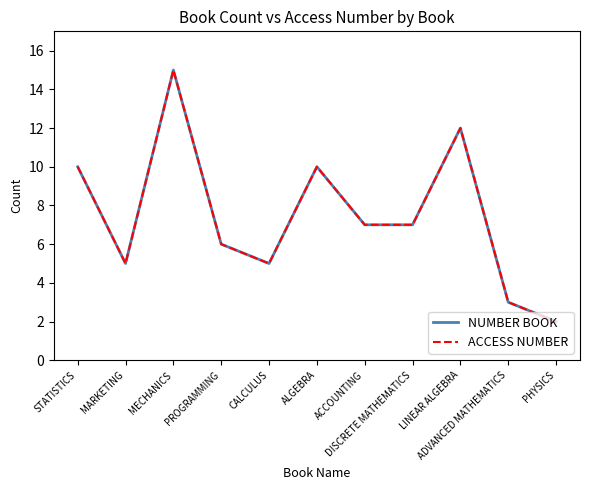

Does the chart display data point markers on the line(s)?

No